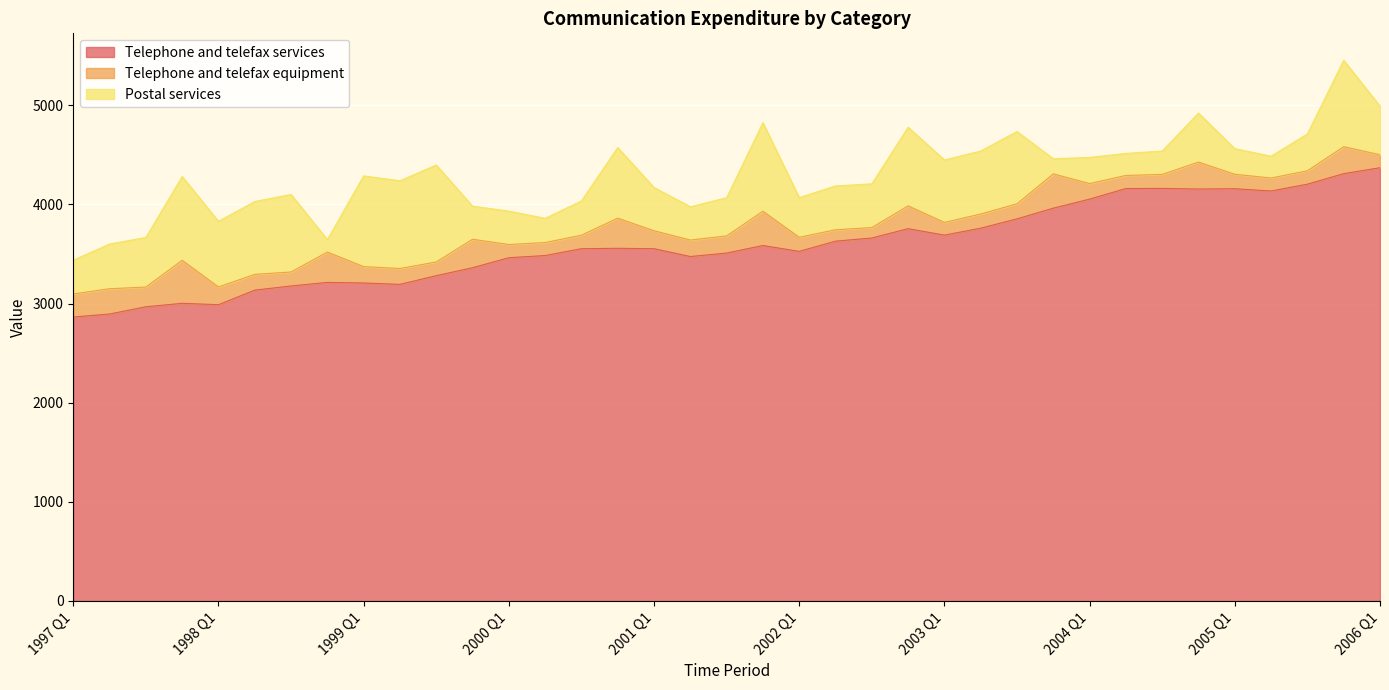

How many interior local valleys does the Postal services series have?

12